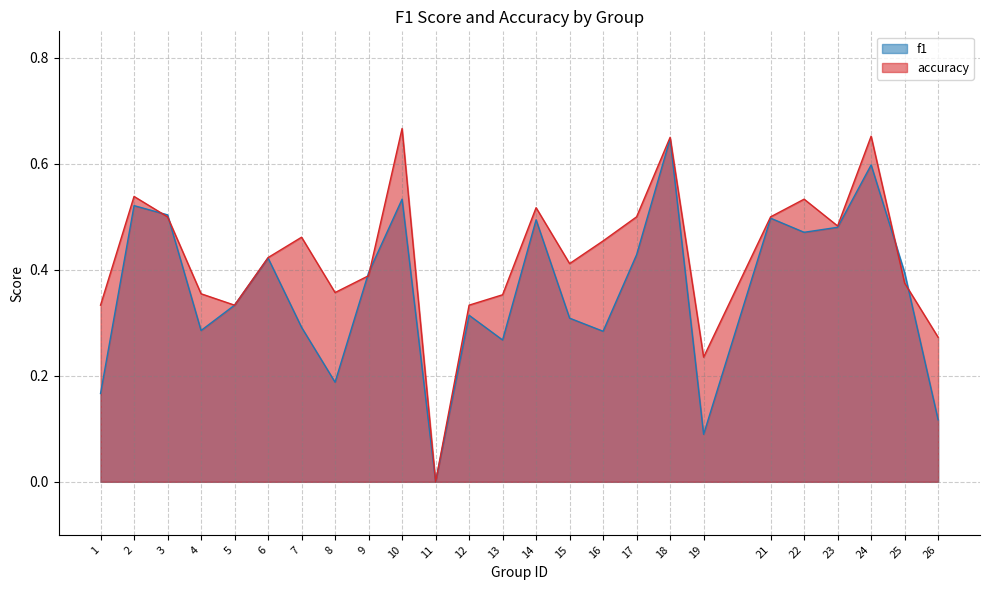

At which label is accuracy closest to 0?

11